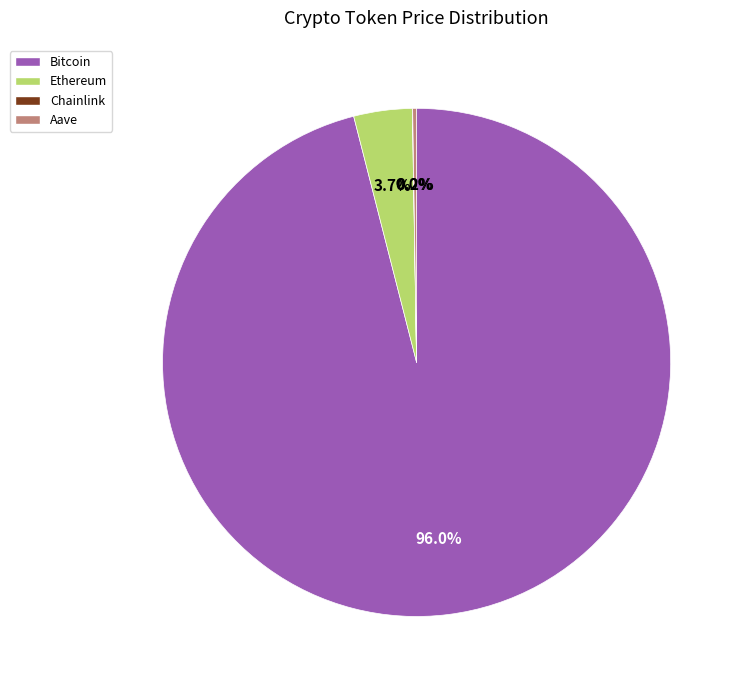

Is the sum of Ethereum and Bitcoin greater than half?

Yes